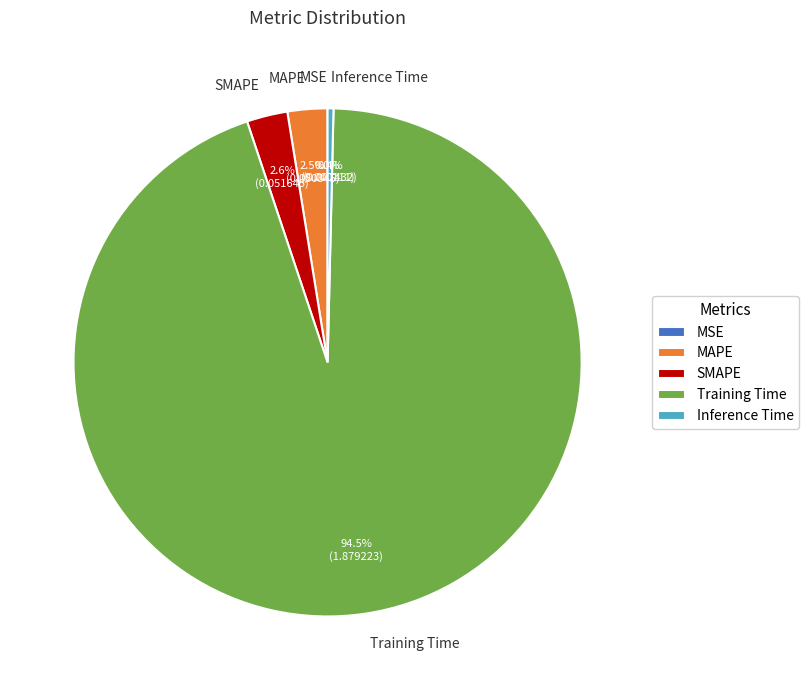

Is there any slice that represents more than half of the pie?

Yes